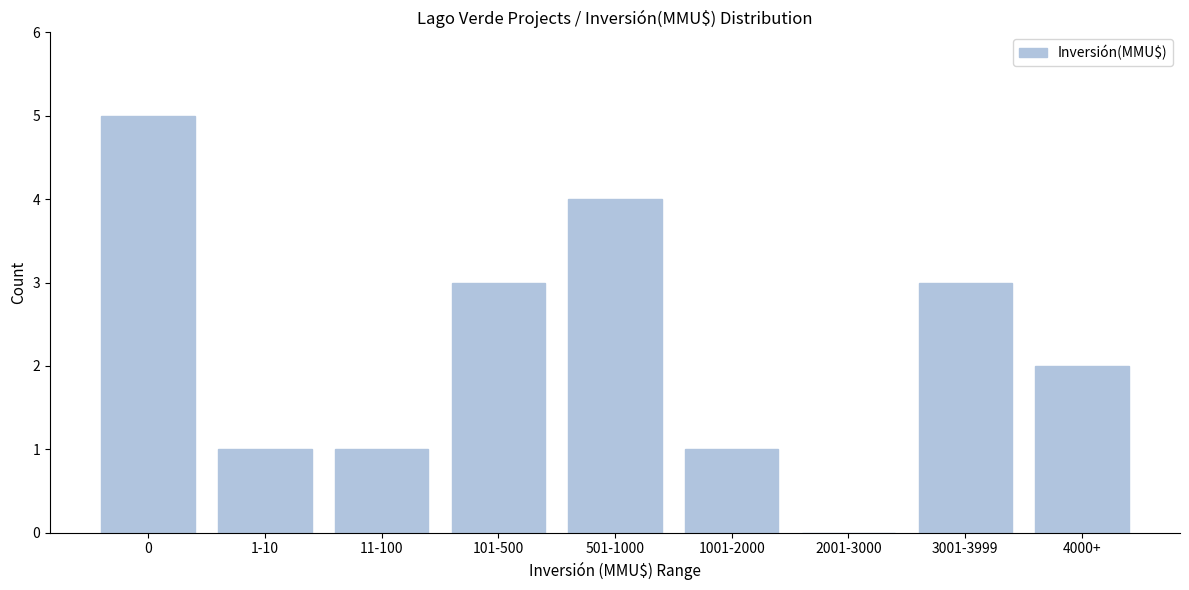

Reading left to right, what are all the values shown in this chart?

0=5	1-10=1	11-100=1	101-500=3	501-1000=4	1001-2000=1	2001-3000=0	3001-3999=3	4000+=2